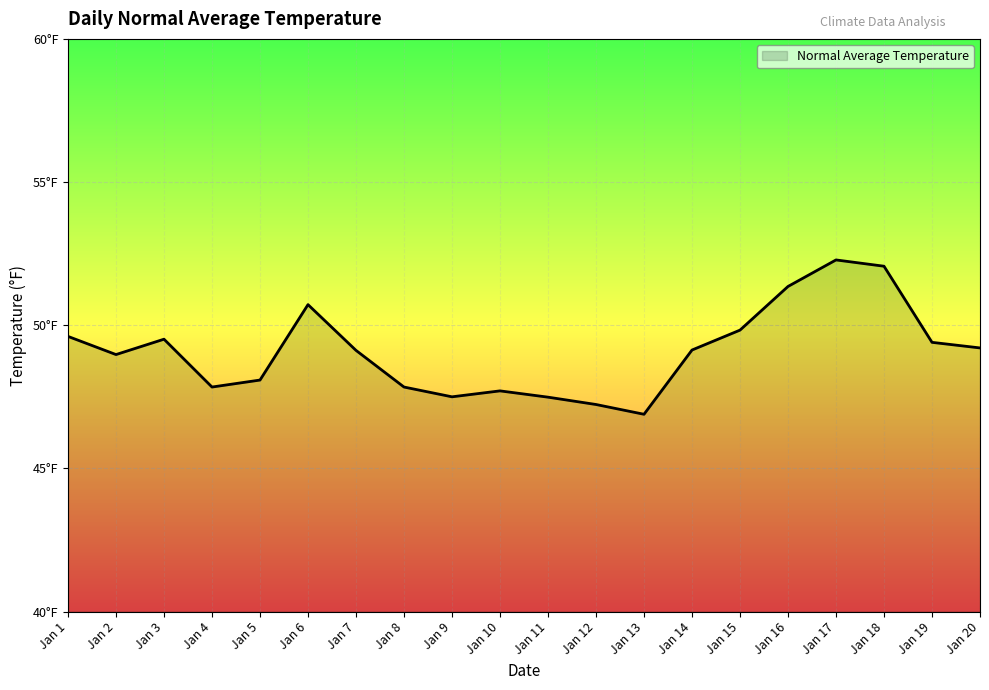

The chart shows a value of 49.4 at Jan 19. True or false?

True